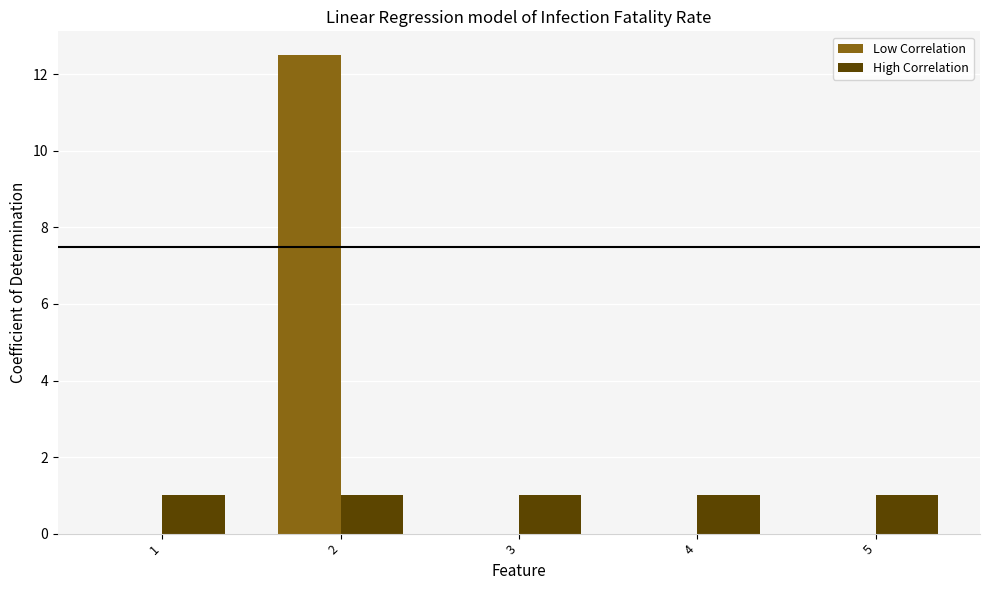

Reading left to right, list all the values displayed in this chart.

Low Correlation: 1=0.0	2=12.5	3=0.0	4=0.0	5=0.0
High Correlation: 1=1.0	2=1.0	3=1.0	4=1.0	5=1.0